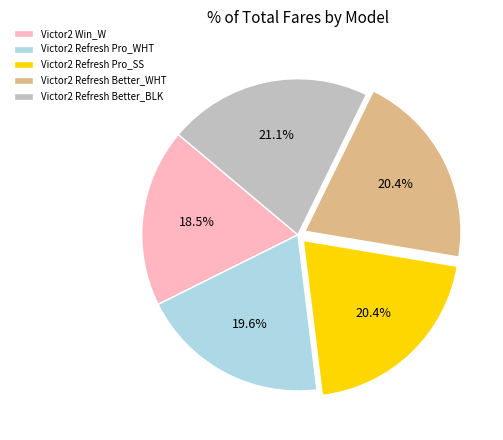

Which category has the biggest portion of the pie?

Victor2 Refresh Better_BLK